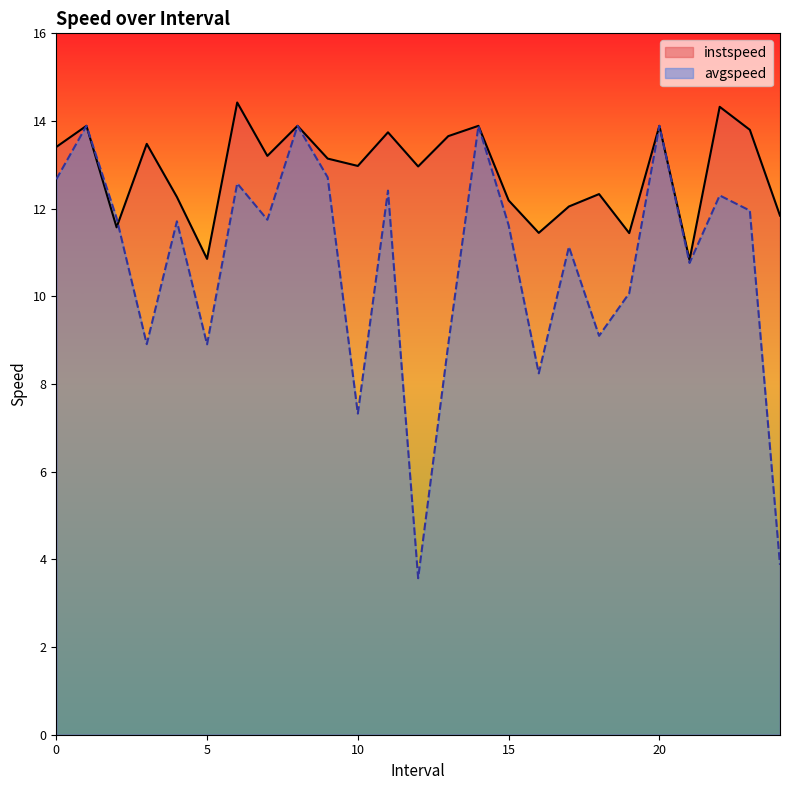

What is the average value of the instspeed series?

12.9